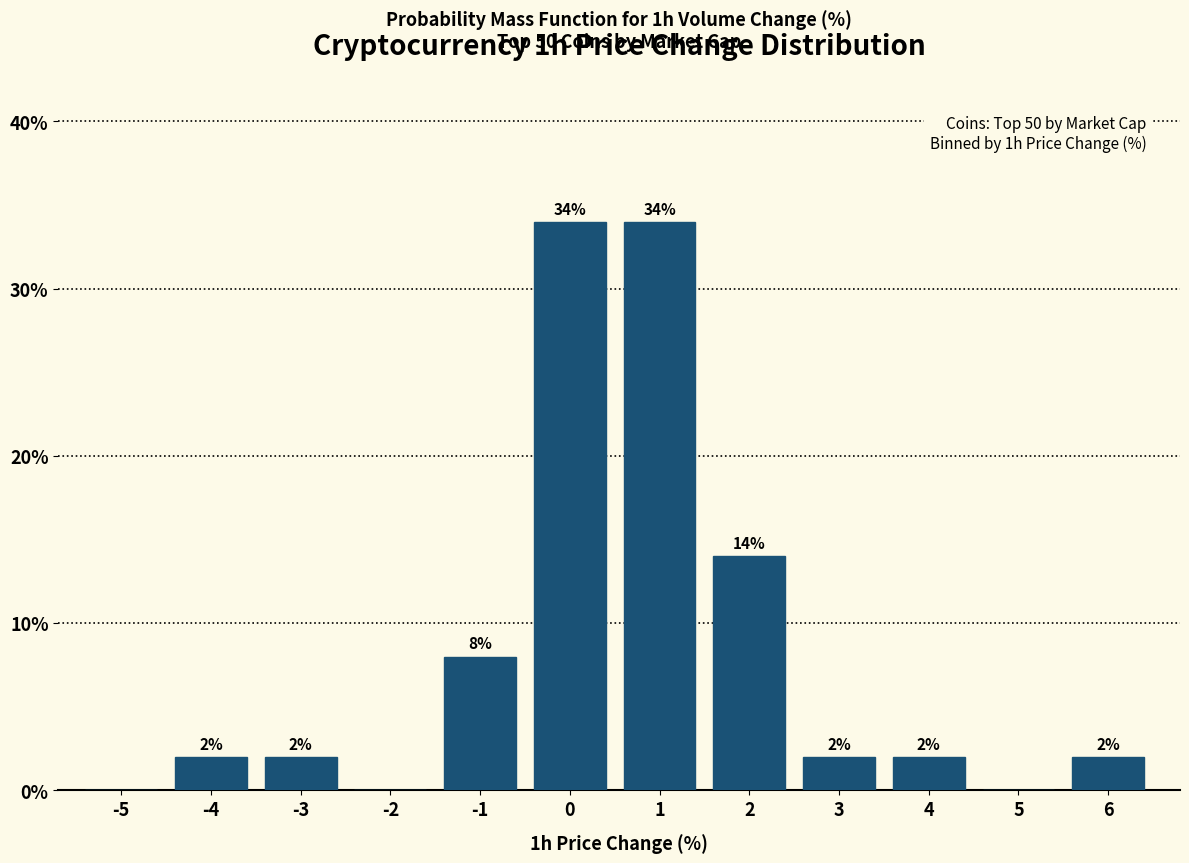

Reading right to left, list all the values displayed in this chart.

6=2.0	5=0.0	4=2.0	3=2.0	2=14.0	1=34.0	0=34.0	-1=8.0	-2=0.0	-3=2.0	-4=2.0	-5=0.0